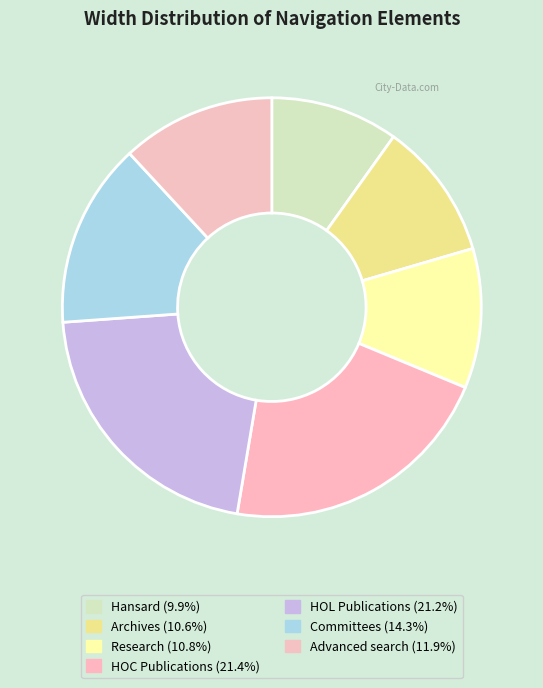

Does Research represent more than half of the total?

No